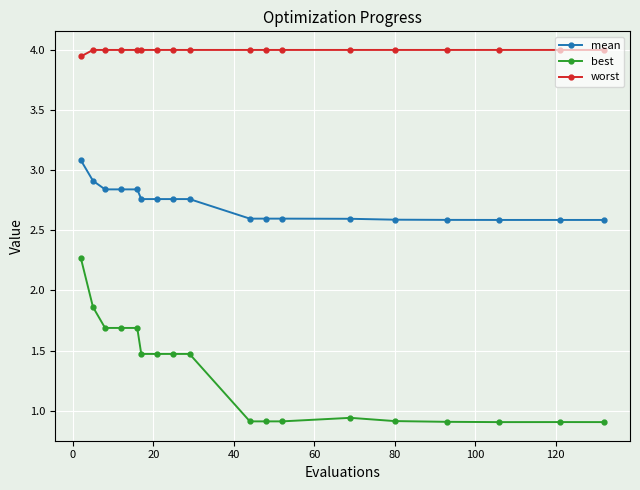

Which series has the widest spread of values?

best